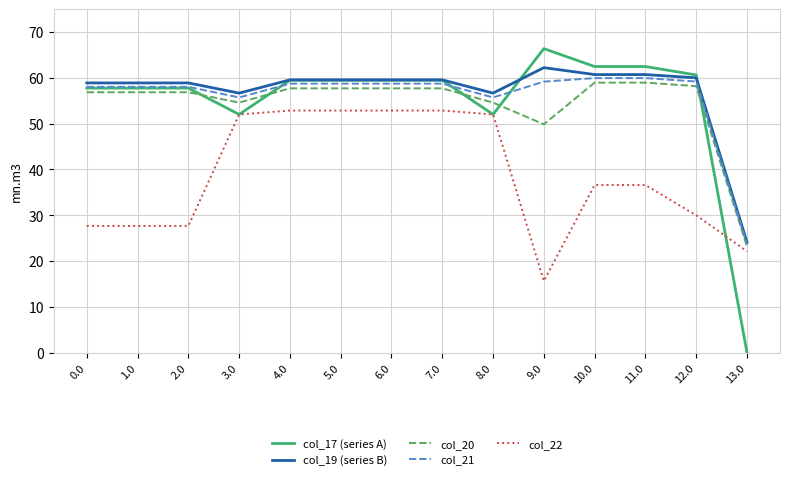

Which label corresponds to the largest value in the chart?

9.0